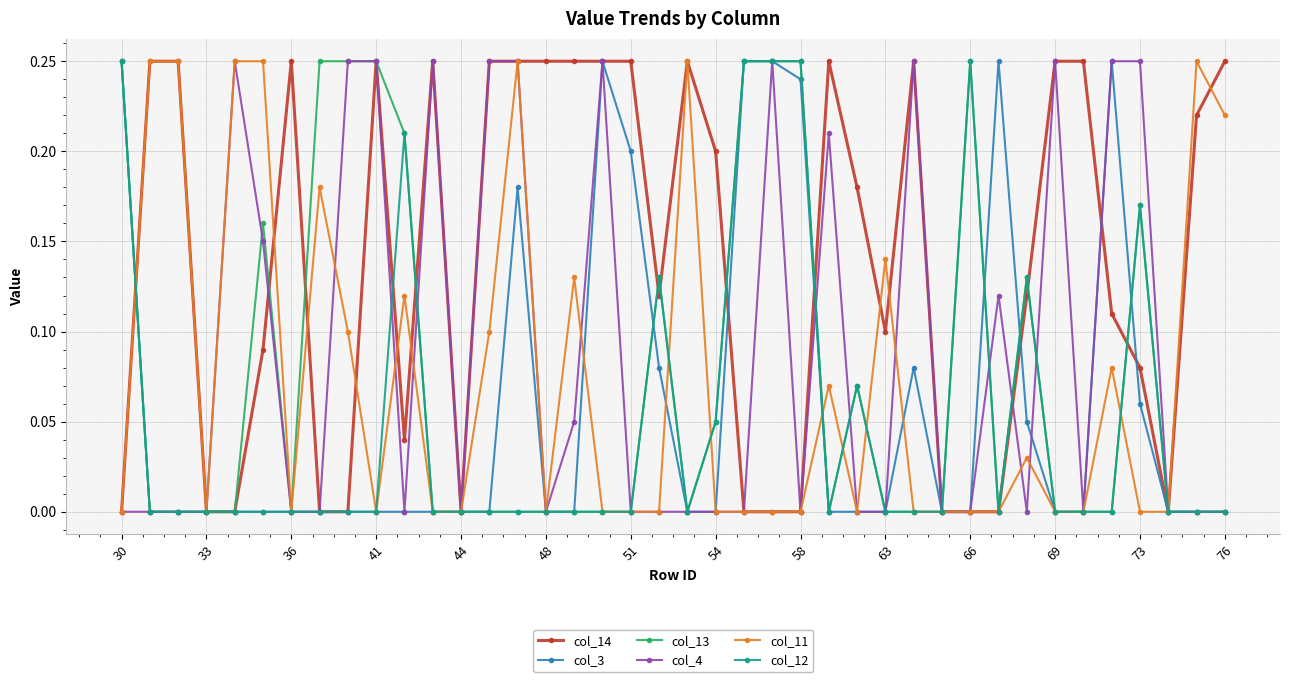

Which series has the largest total across all categories?

col_14